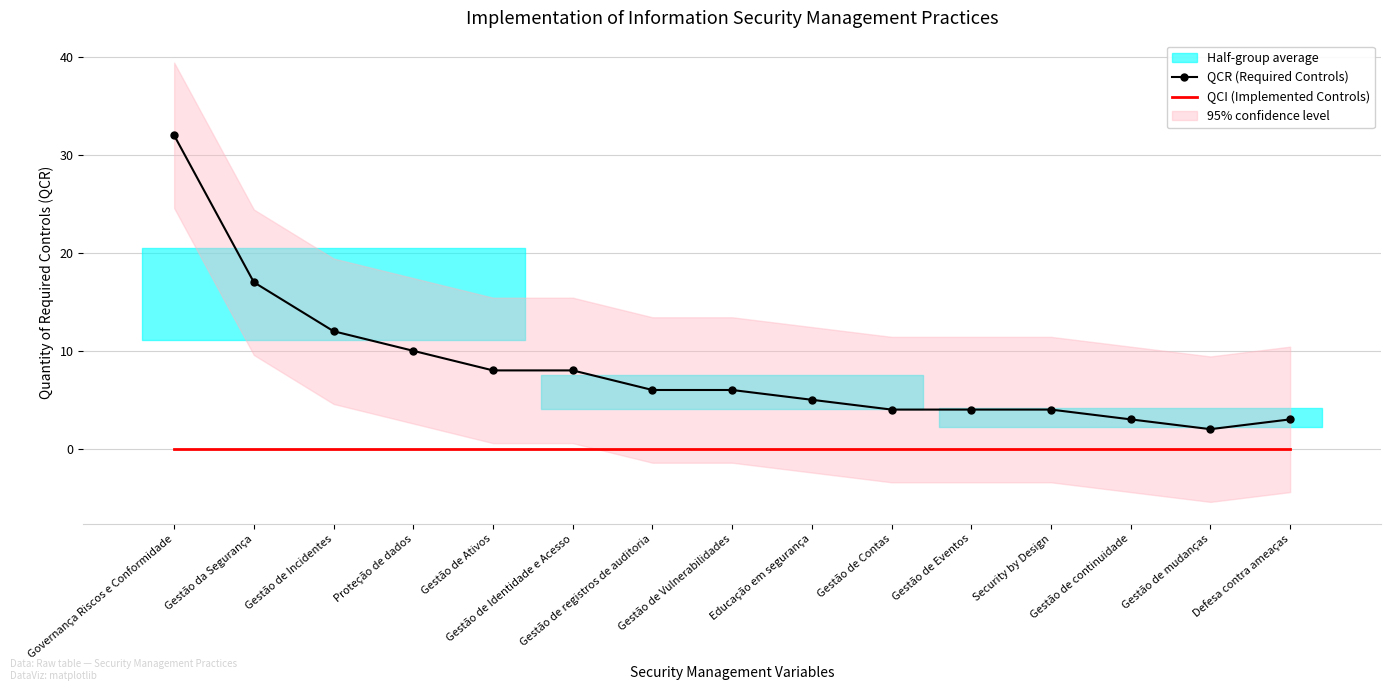

Is the value of QCR (Required Controls) at Gestão de registros de auditoria greater than the value of QCI (Implemented Controls) at Defesa contra ameaças?

Yes